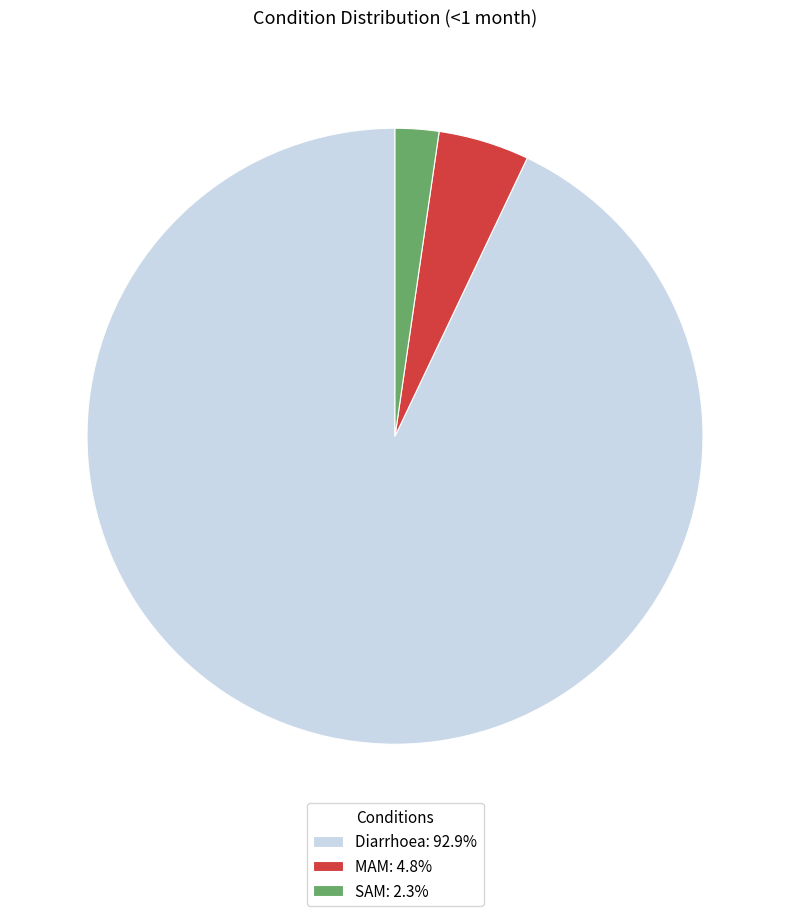

Is the sum of SAM: 2.3% and MAM: 4.8% greater than half?

No